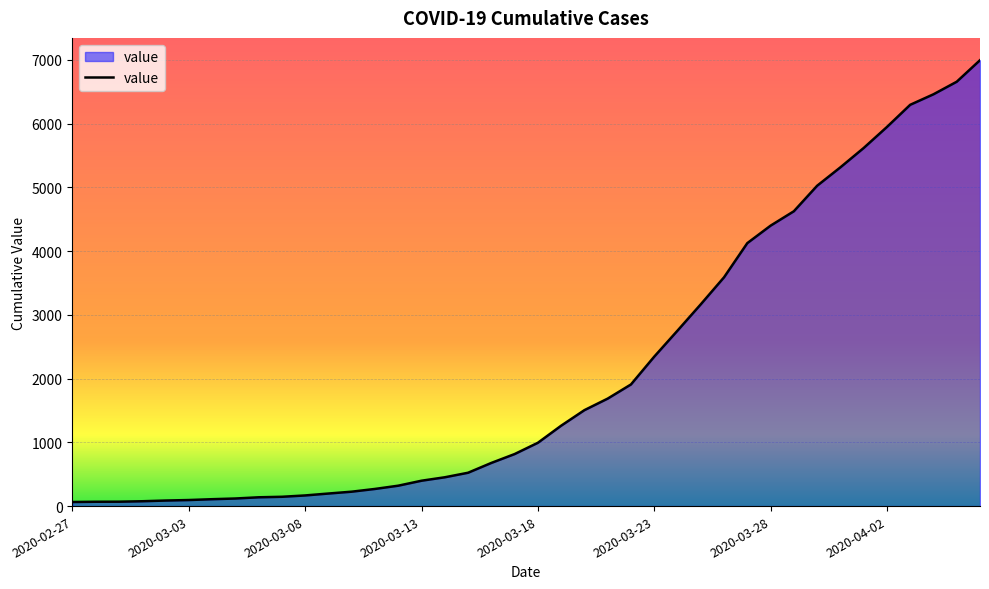

What is the maximum value shown in the chart?

6995